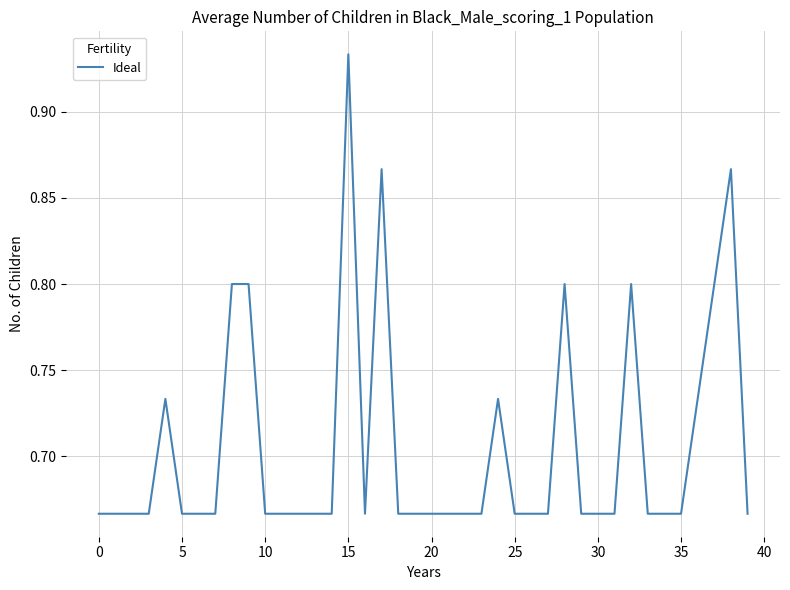

Which label corresponds to the largest value in the chart?

15